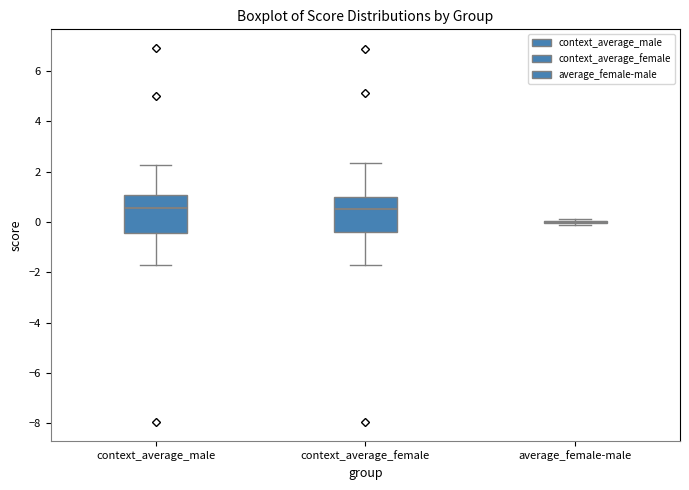

Reading left to right, transcribe this box plot: for each box, give where its median line is, the range the box spans, and where its two whiskers end, as read against the y-axis. The values are not printed on the chart, so give them approximately, as read against the axis.

context_average_male: median 0.6, box -0.4 to 1.0, whiskers -1.8 to 2.2
context_average_female: median 0.6, box -0.4 to 1.0, whiskers -1.8 to 2.4
average_female-male: box collapsed to a line at 0.0, whiskers -0.2 to 0.2